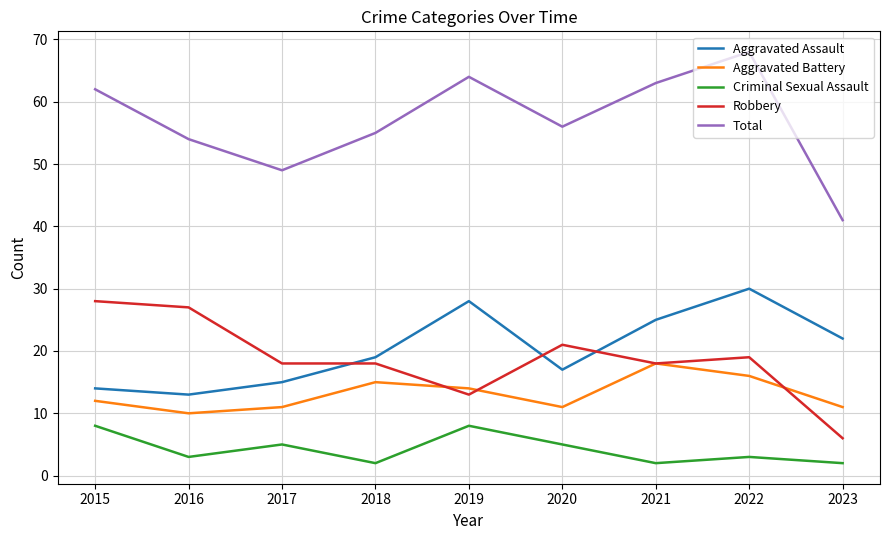

Reading left to right, extract all data points from this chart.

Aggravated Assault: 2015=14	2016=13	2017=15	2018=19	2019=28	2020=17	2021=25	2022=30	2023=22
Aggravated Battery: 2015=12	2016=10	2017=11	2018=15	2019=14	2020=11	2021=18	2022=16	2023=11
Criminal Sexual Assault: 2015=8	2016=3	2017=5	2018=2	2019=8	2020=5	2021=2	2022=3	2023=2
Robbery: 2015=28	2016=27	2017=18	2018=18	2019=13	2020=21	2021=18	2022=19	2023=6
Total: 2015=62	2016=54	2017=49	2018=55	2019=64	2020=56	2021=63	2022=68	2023=41